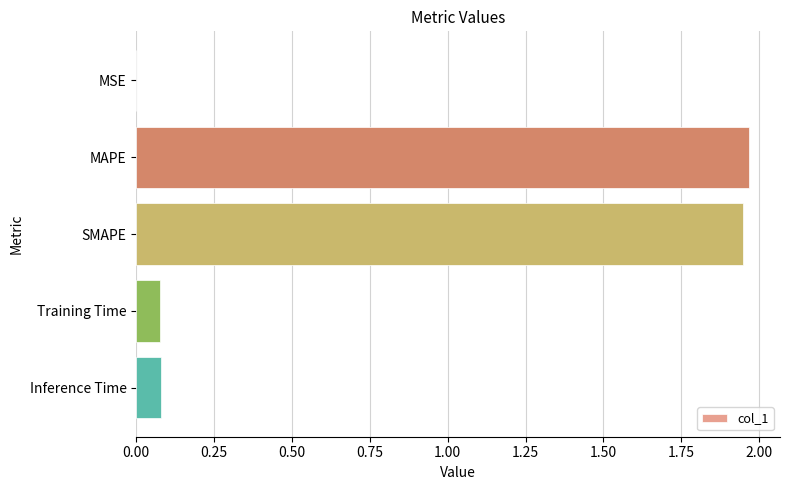

Between MSE and MAPE, which is larger?

MAPE